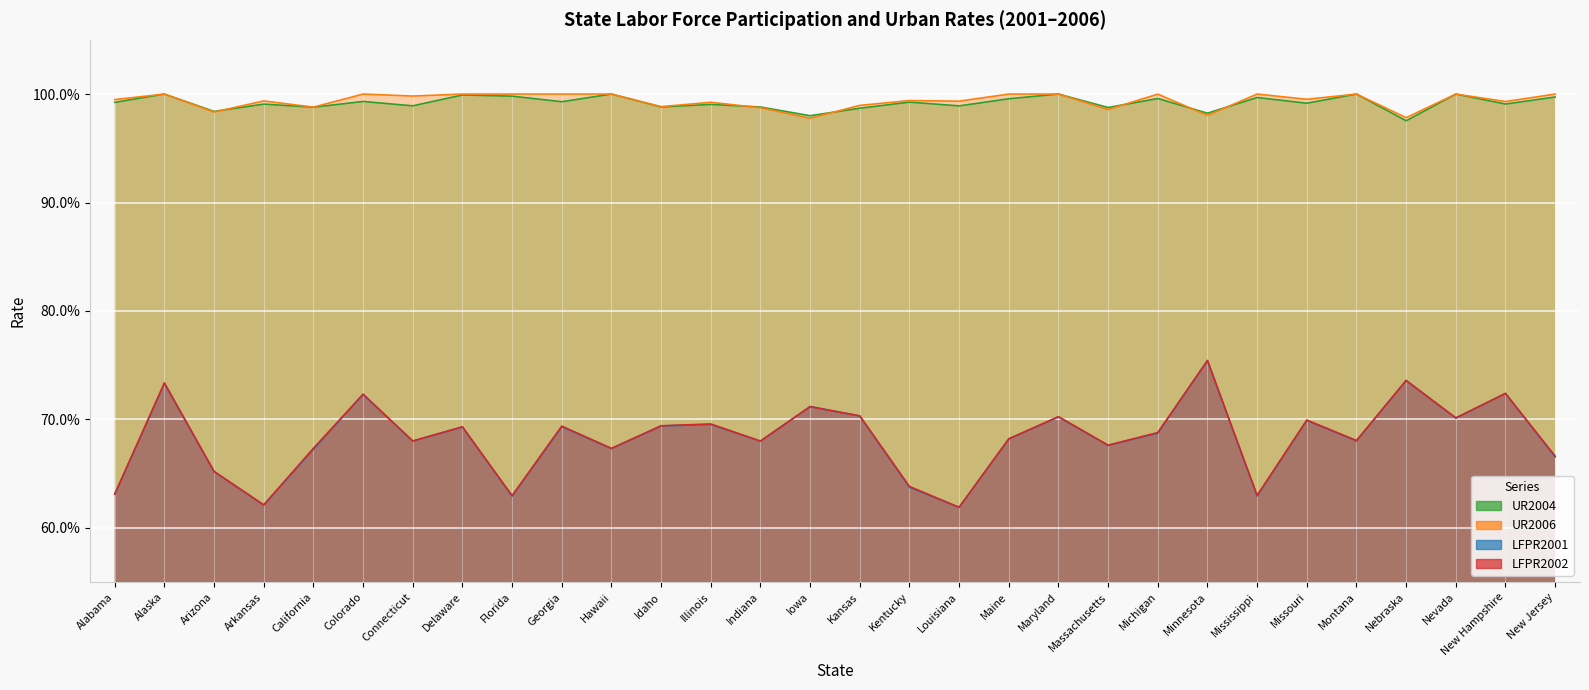

What is the value of the UR2004 point at the 27th from the left?

1.0